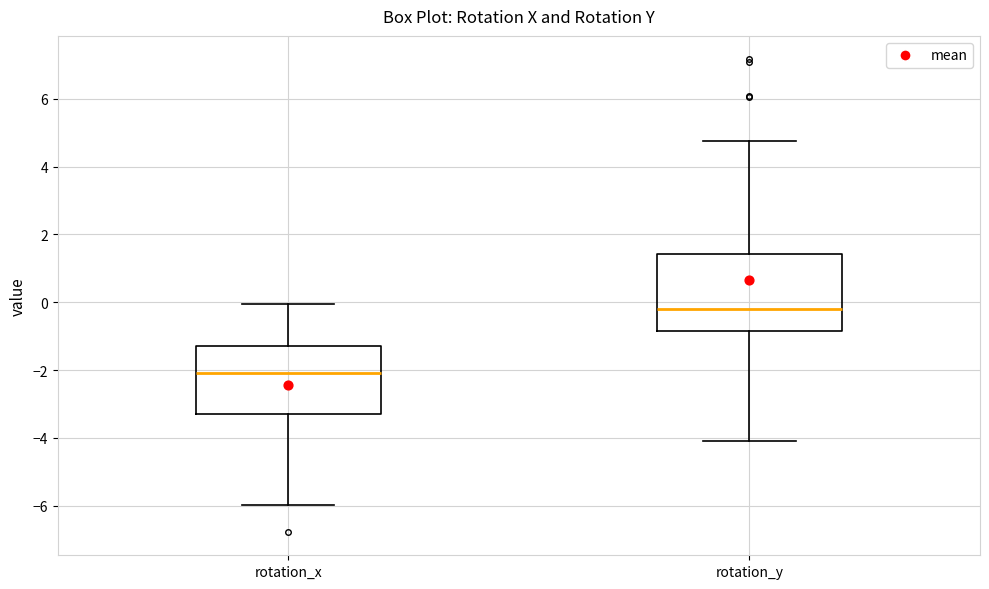

Reading left to right, read every box against the y-axis: the position of its median line, the range the box covers, and the ends of its whiskers. The values are not printed on the chart, so give them approximately, as read against the axis.

rotation_x: median -2.0, box -3.2 to -1.2, whiskers -6.0 to 0.0
rotation_y: median -0.2, box -0.8 to 1.4, whiskers -4.2 to 4.8